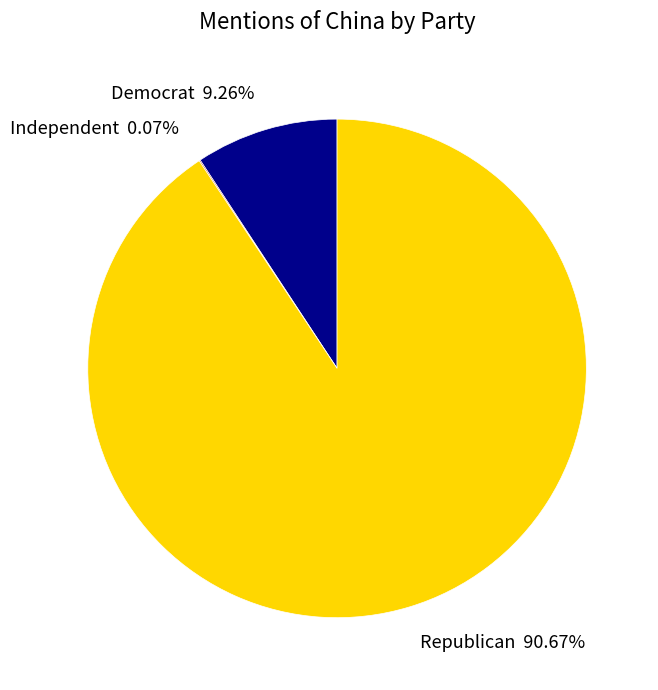

Between Republican and Democrat, which is larger?

Republican